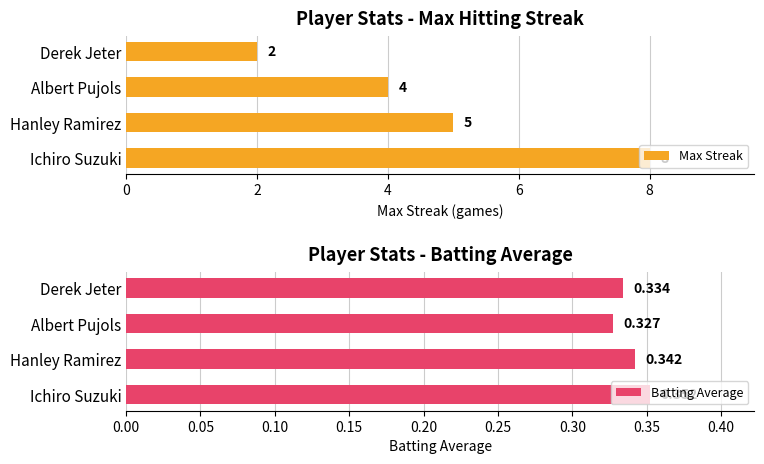

What are all the series names shown in the legend?

Max Streak, Batting Average